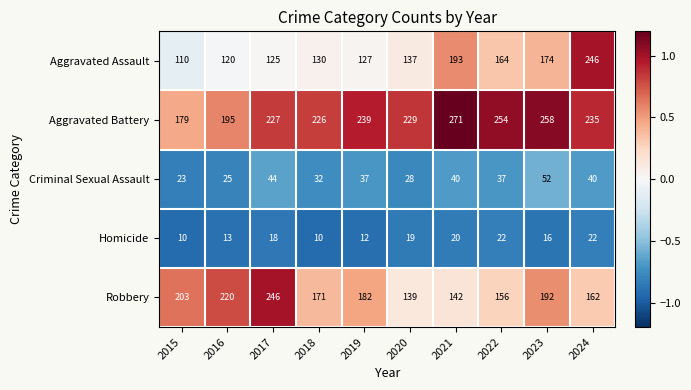

What is the maximum value shown in the chart?

271